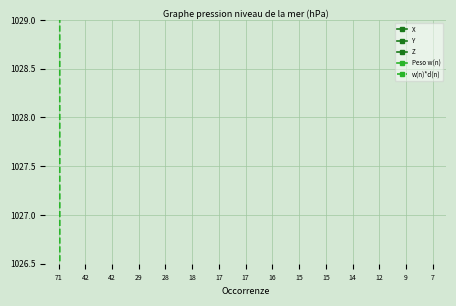

How many data points in Peso w(n) are above 29?

8